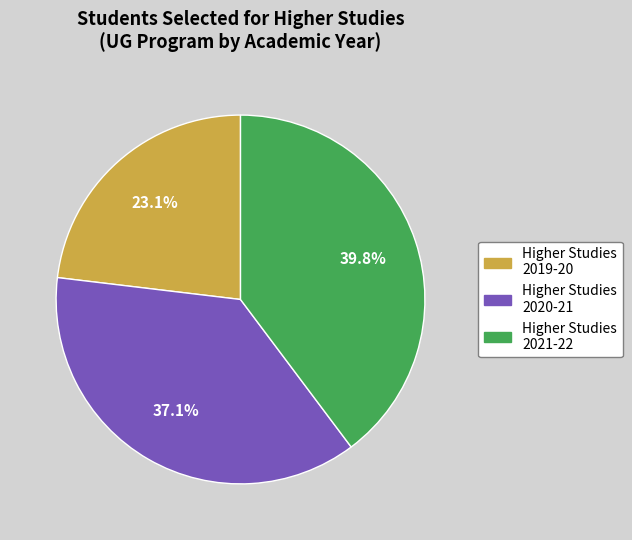

How many slices are in this pie chart?

3